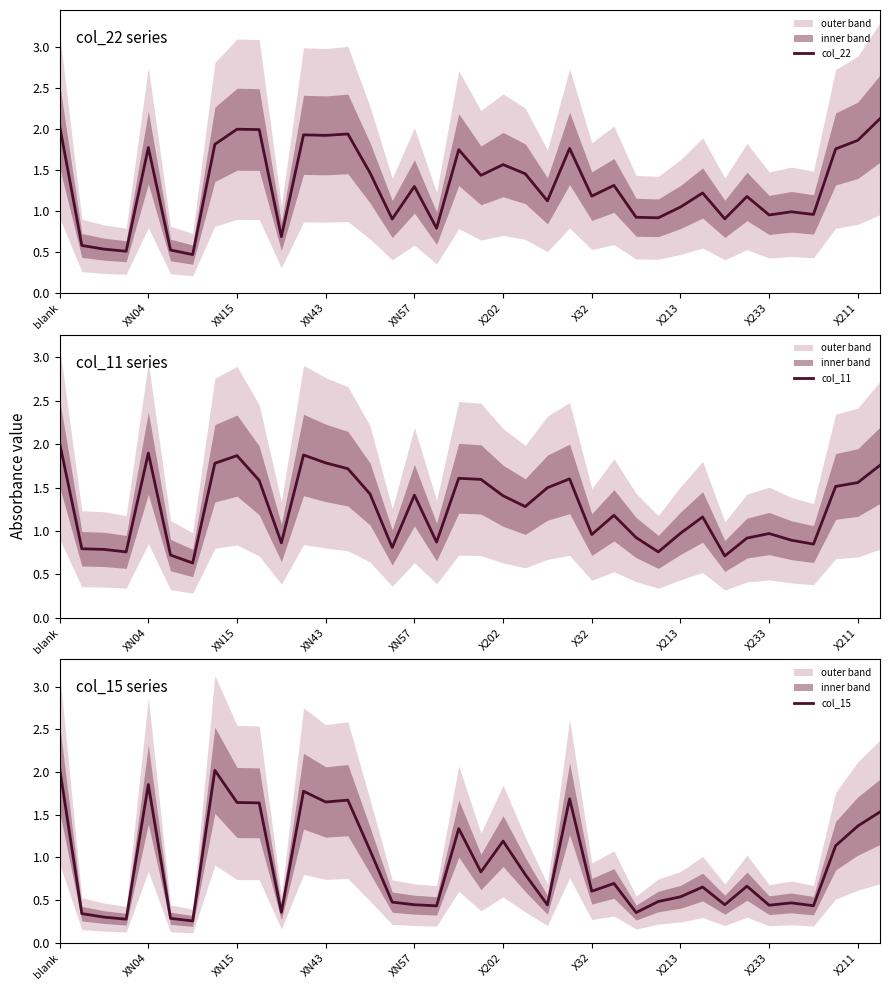

The value of col_11 at X32 is 0.6. True or false?

False